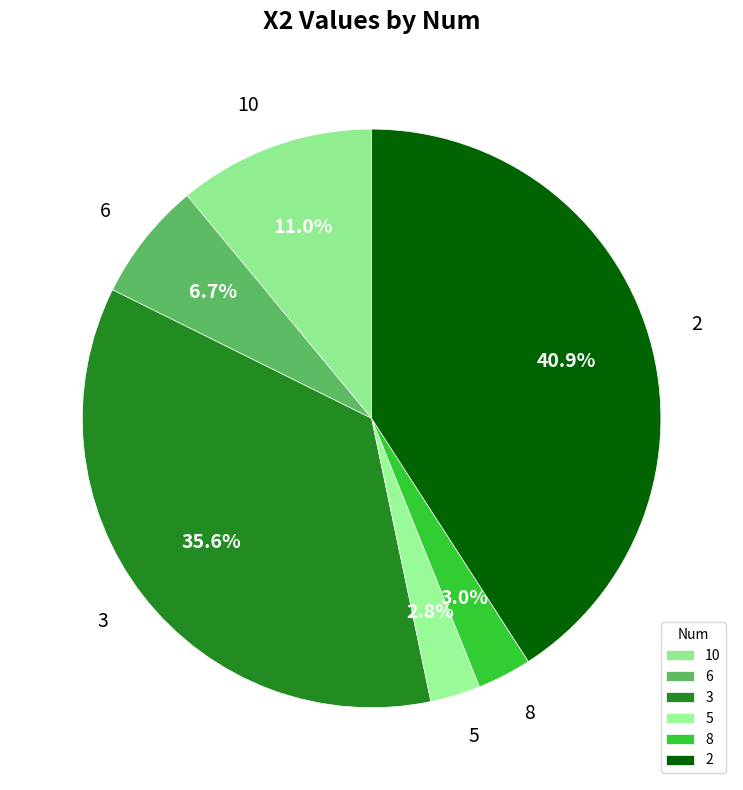

What percentage do 5 and 8 together represent?

5.8%